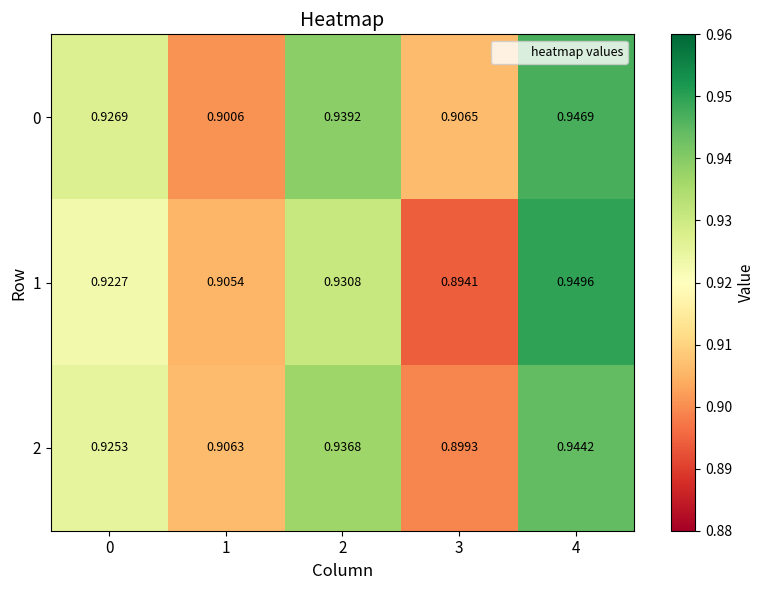

Is the value of 2 at 3 greater than the value of 1 at 4?

No